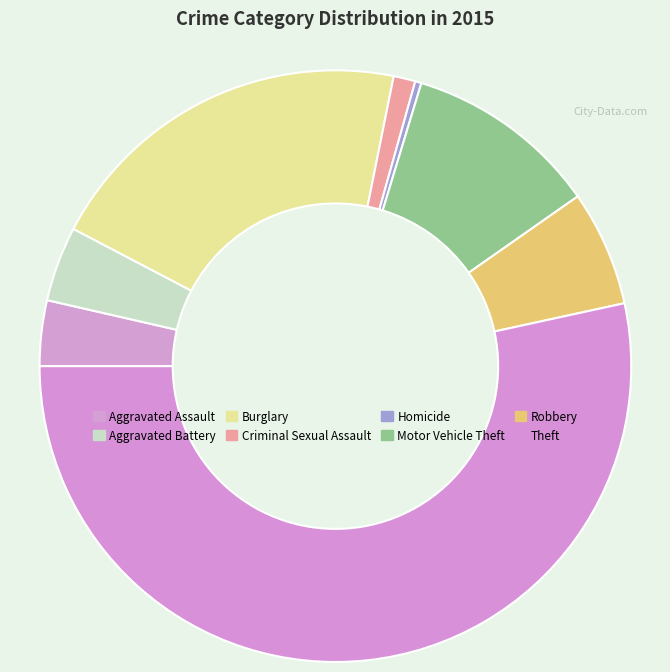

How many slices are in this pie chart?

8